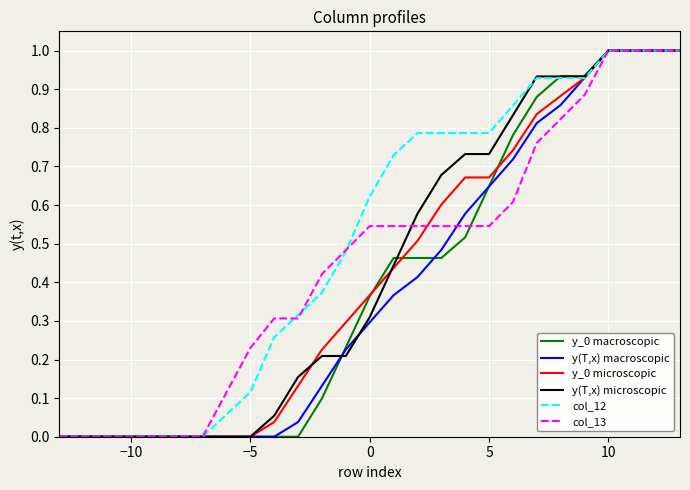

Which series has the largest total across all categories?

col_12